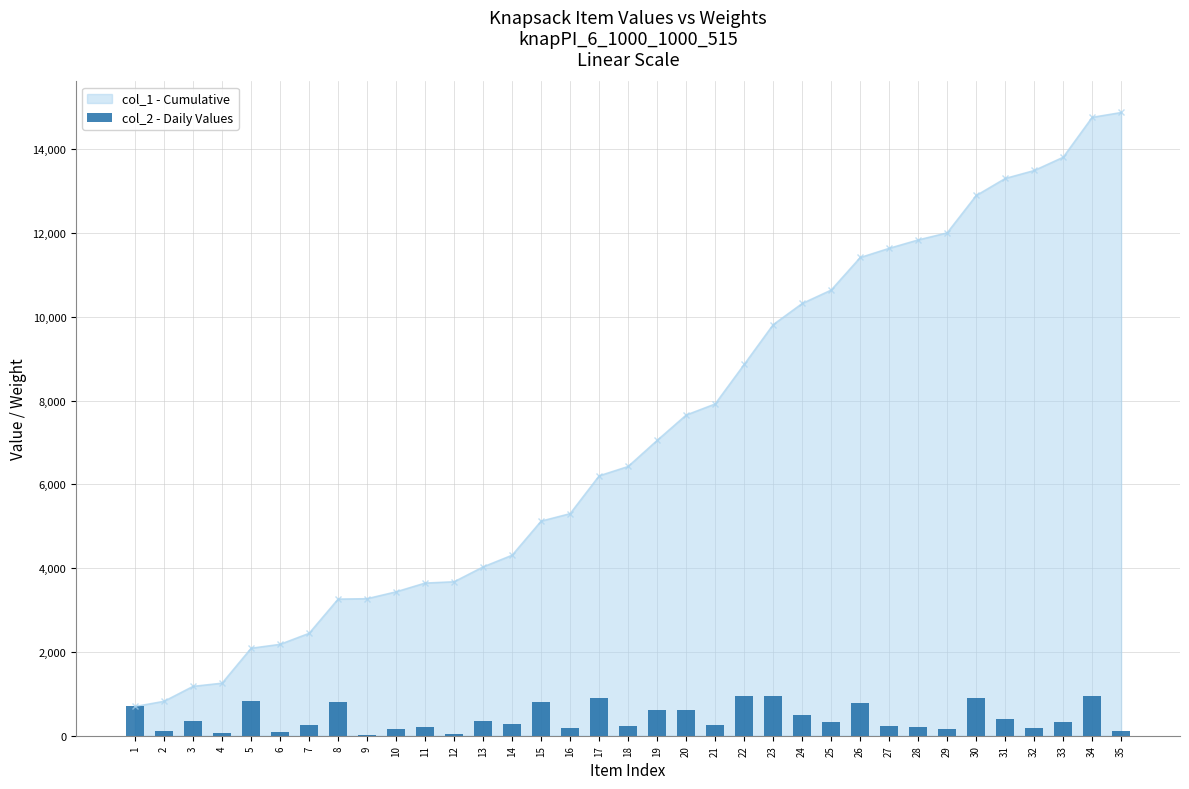

The value at 26 is 1353. True or false?

False